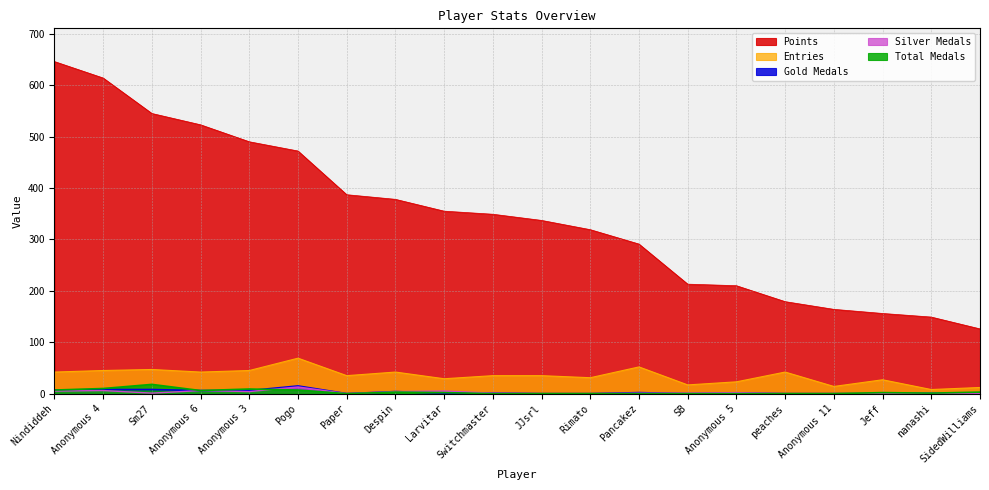

True or false: Points and Entries cross at least once.

False